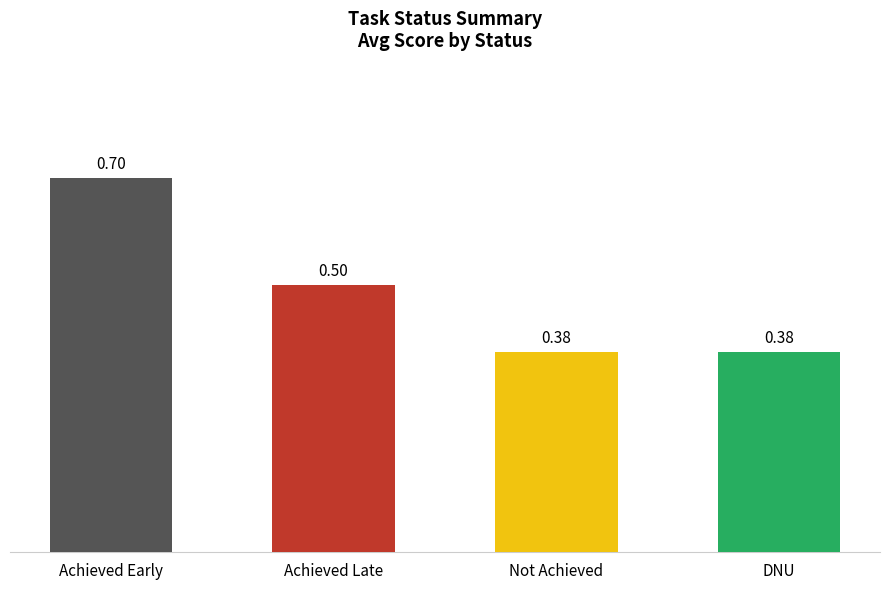

Which has a higher value, Achieved Early or Achieved Late?

Achieved Early